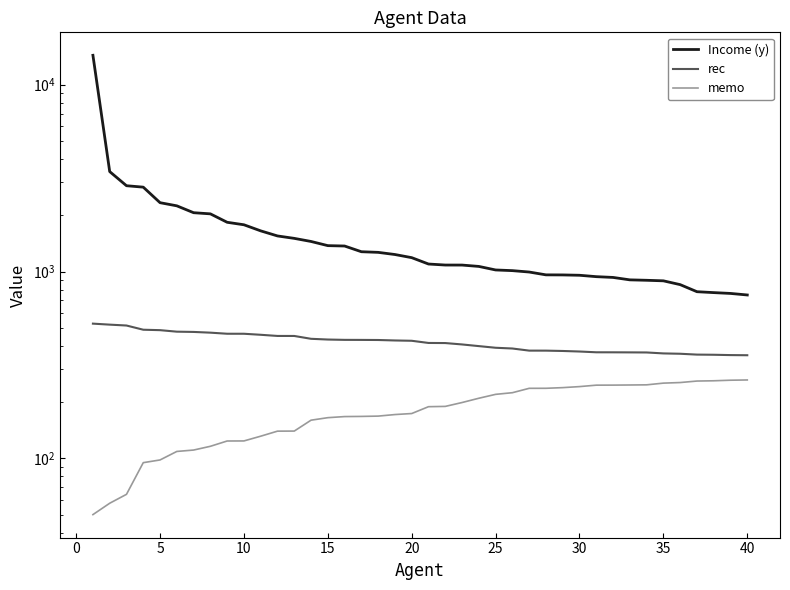

True or false: Income (y) and memo intersect in this chart.

False